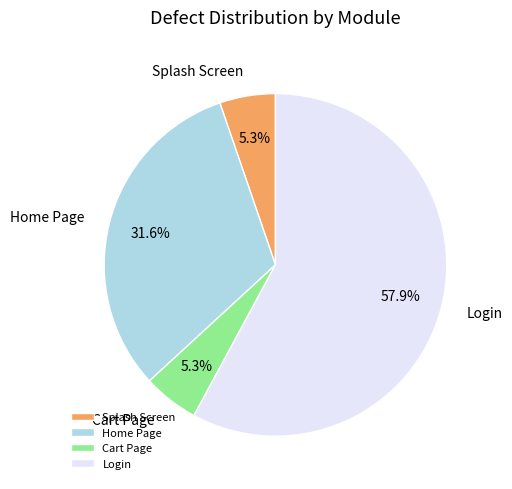

Do Login and Splash Screen together represent more than half of the pie?

Yes